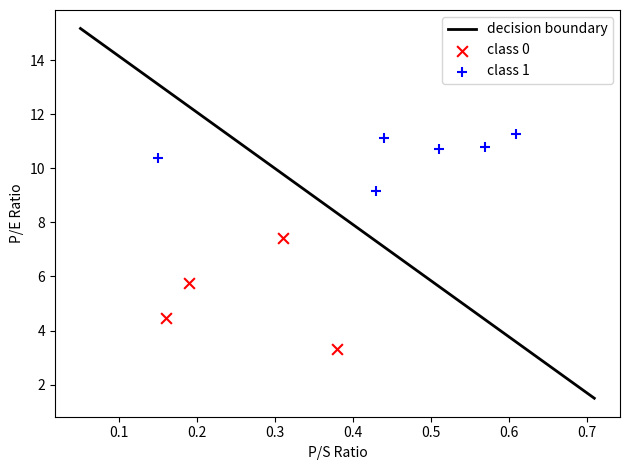

Which series has the widest spread of Y values?

class 0